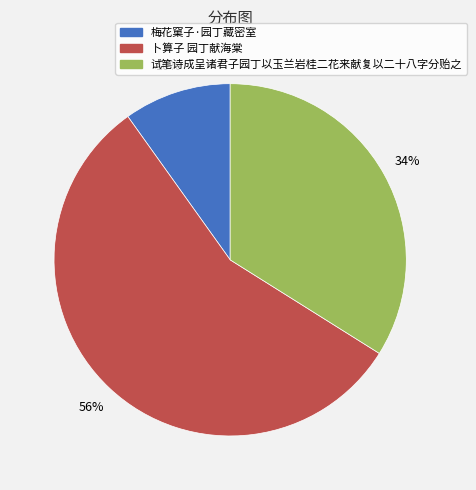

What is the largest slice in the pie chart?

卜算子 园丁献海棠